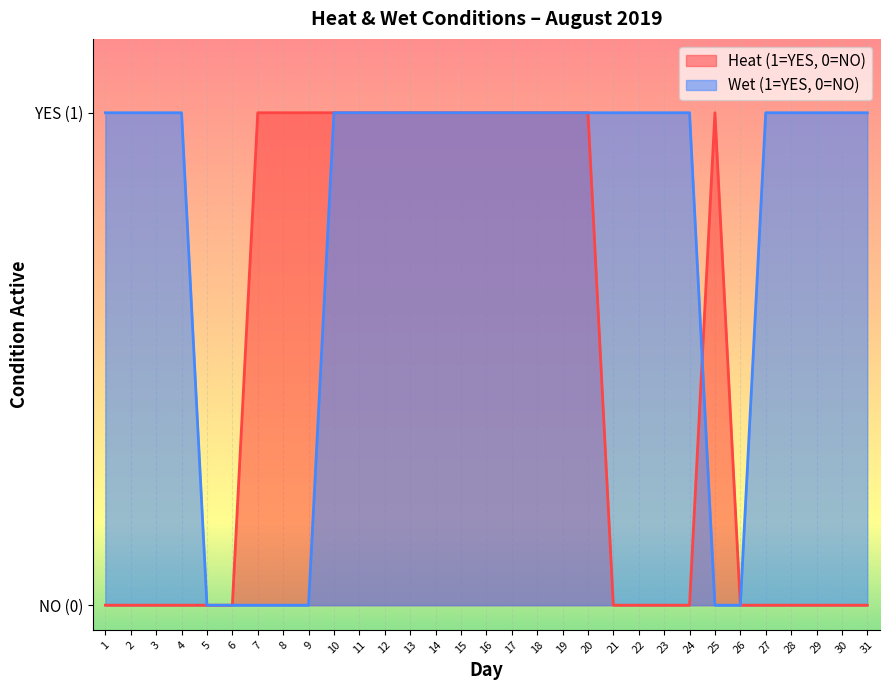

How many times do Heat (1=YES, 0=NO) and Wet (1=YES, 0=NO) cross each other?

1